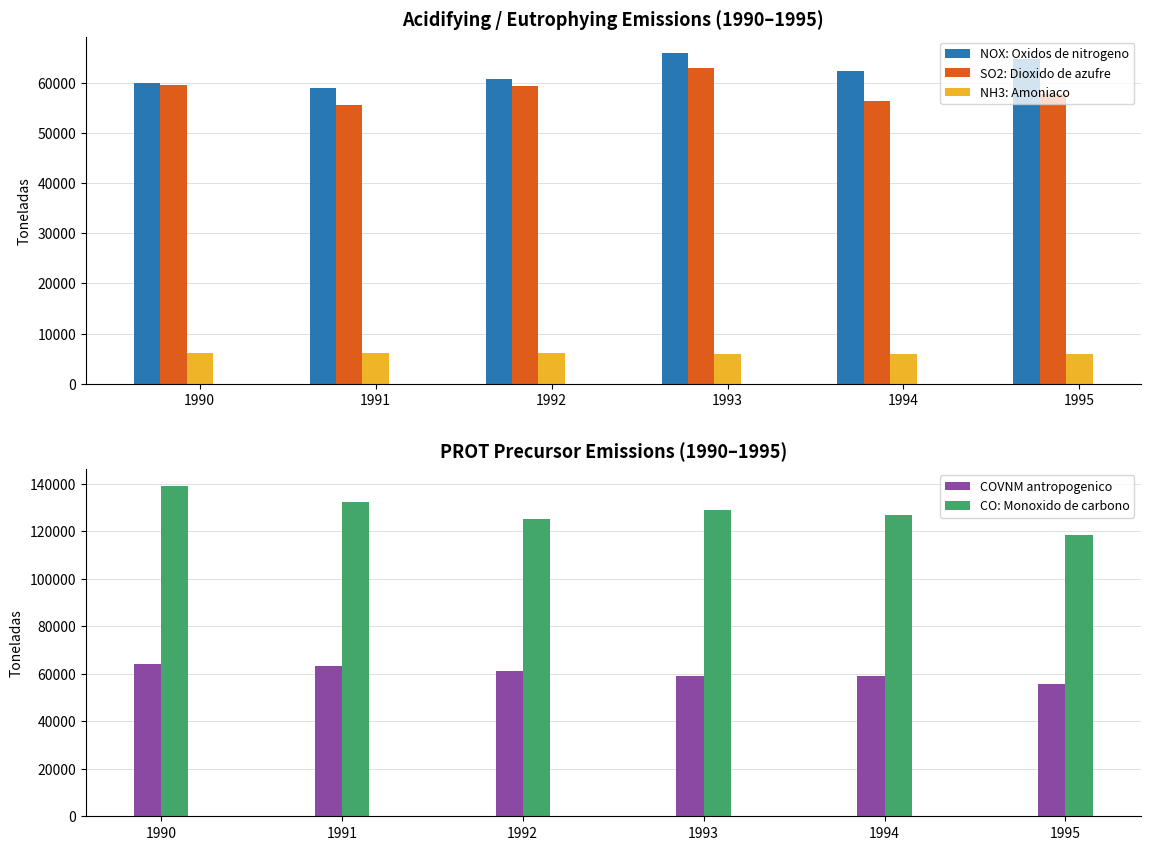

What are all the series names shown in the legend?

NOX: Oxidos de nitrogeno, SO2: Dioxido de azufre, NH3: Amoniaco, COVNM antropogenico, CO: Monoxido de carbono